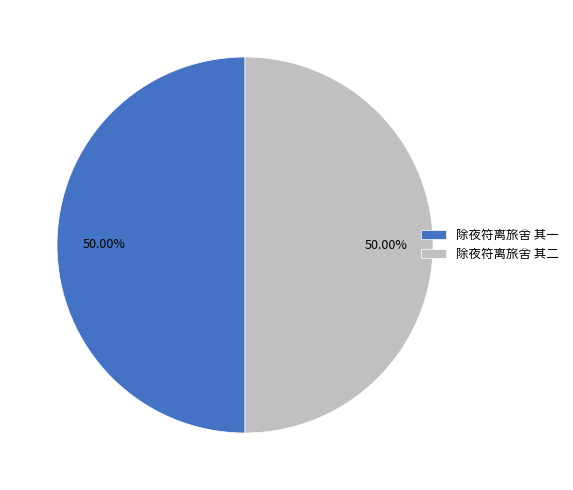

How many segments does this pie chart have?

2